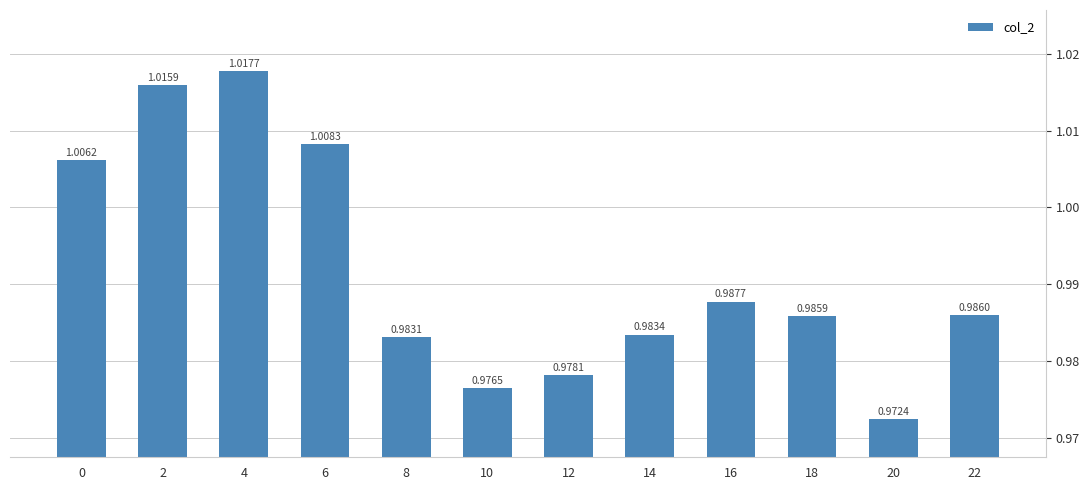

Is it true that the value at 16 is 1.6?

False